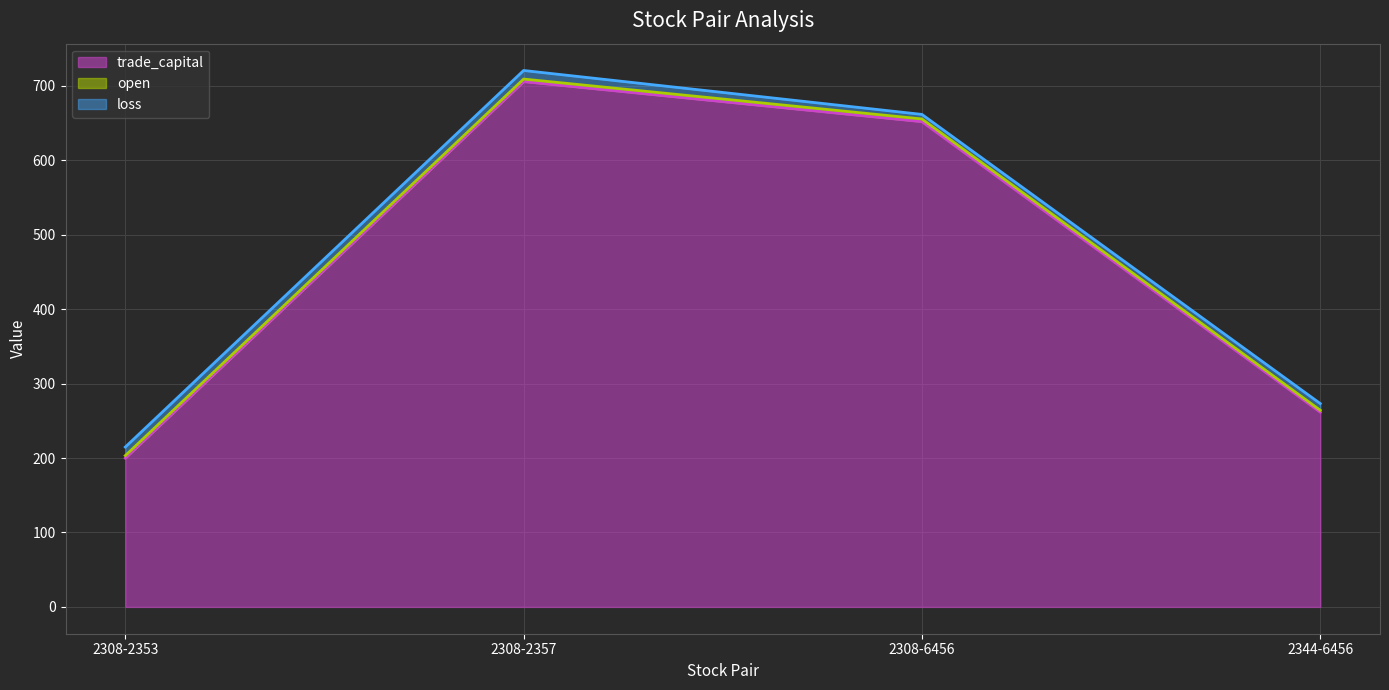

The value of loss (line) at 2308-6456 is 661.7. True or false?

True